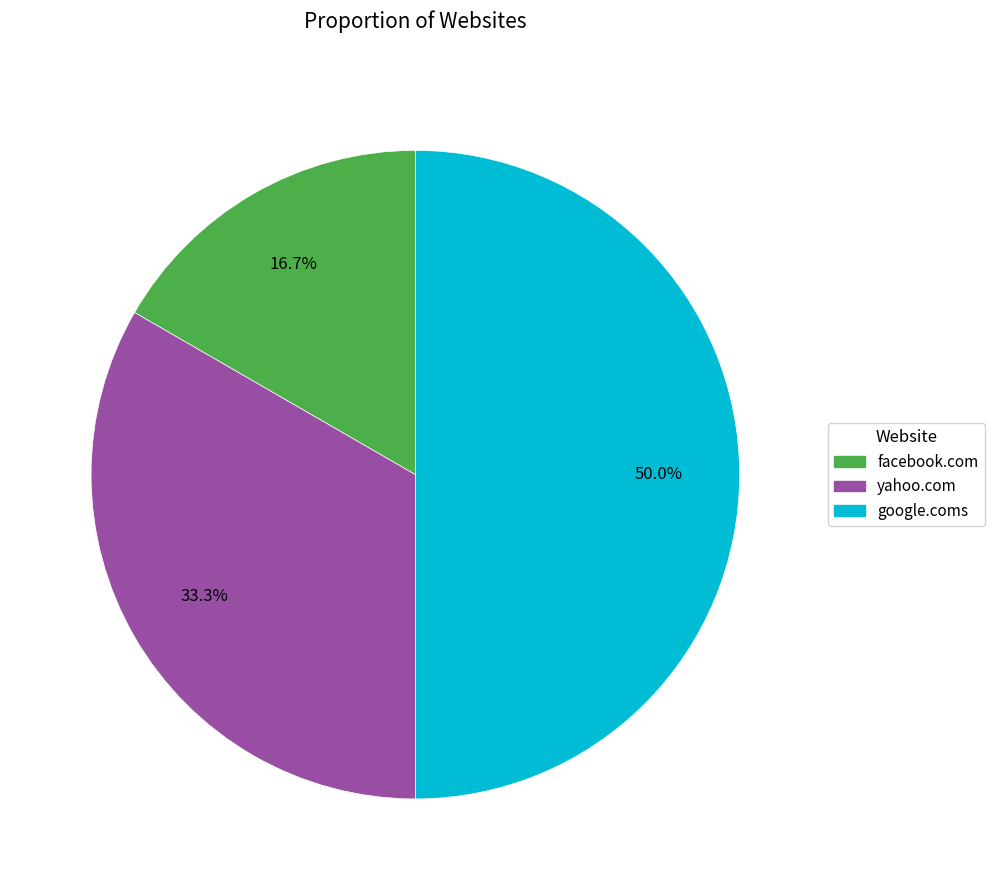

Is yahoo.com the majority of the pie?

No